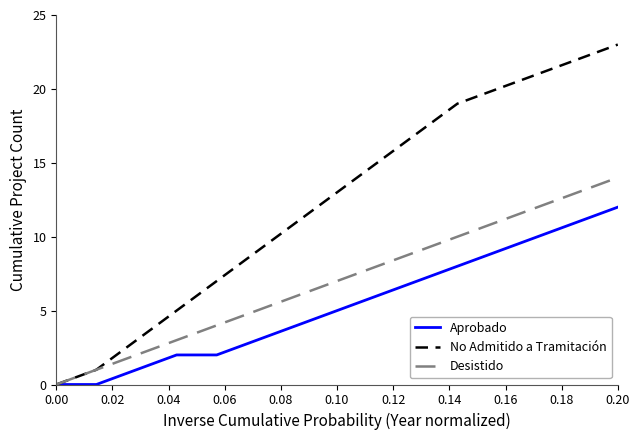

Which series has the widest spread of values?

No Admitido a Tramitación